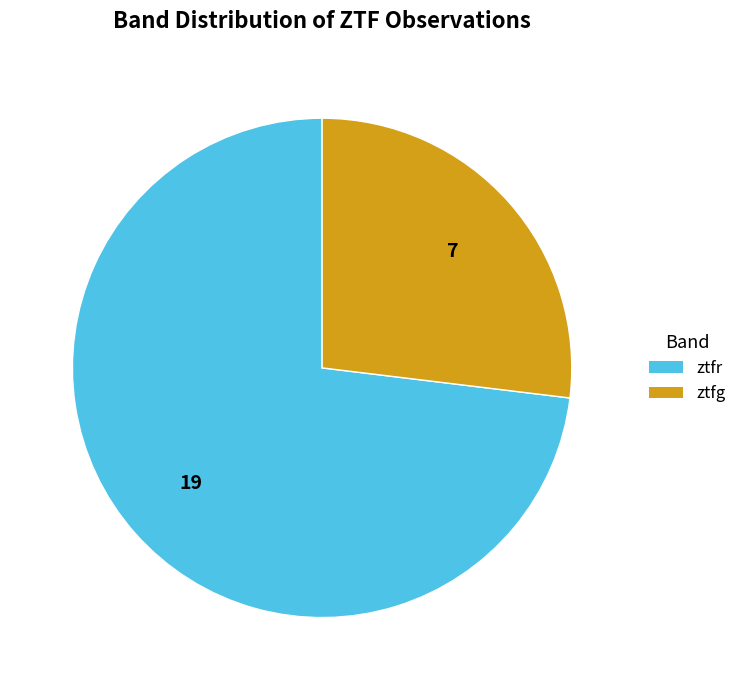

Rank the categories by value from lowest to highest.

ztfg, ztfr